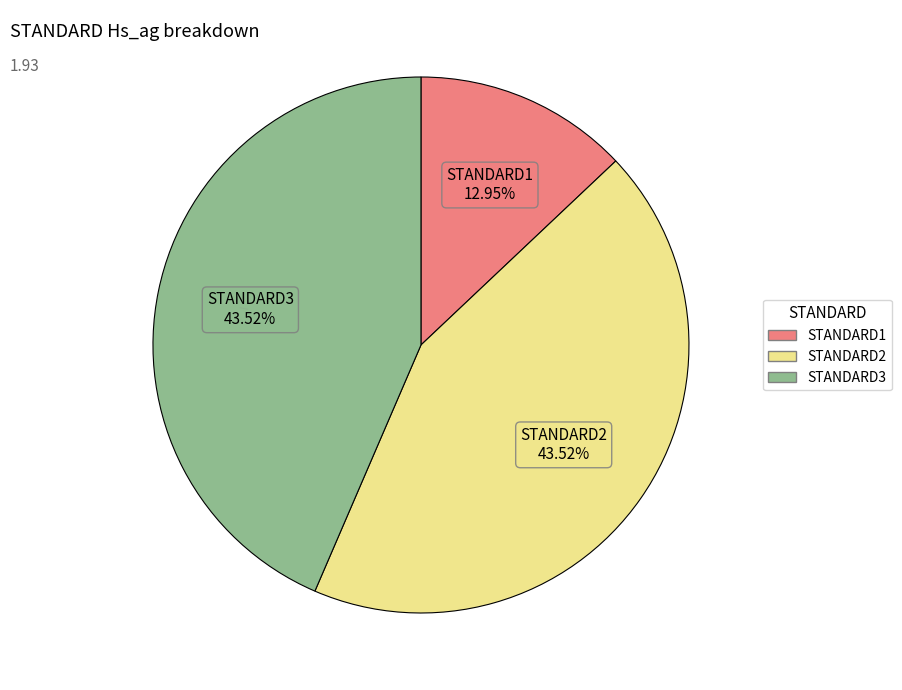

Is there any slice that represents more than half of the pie?

No